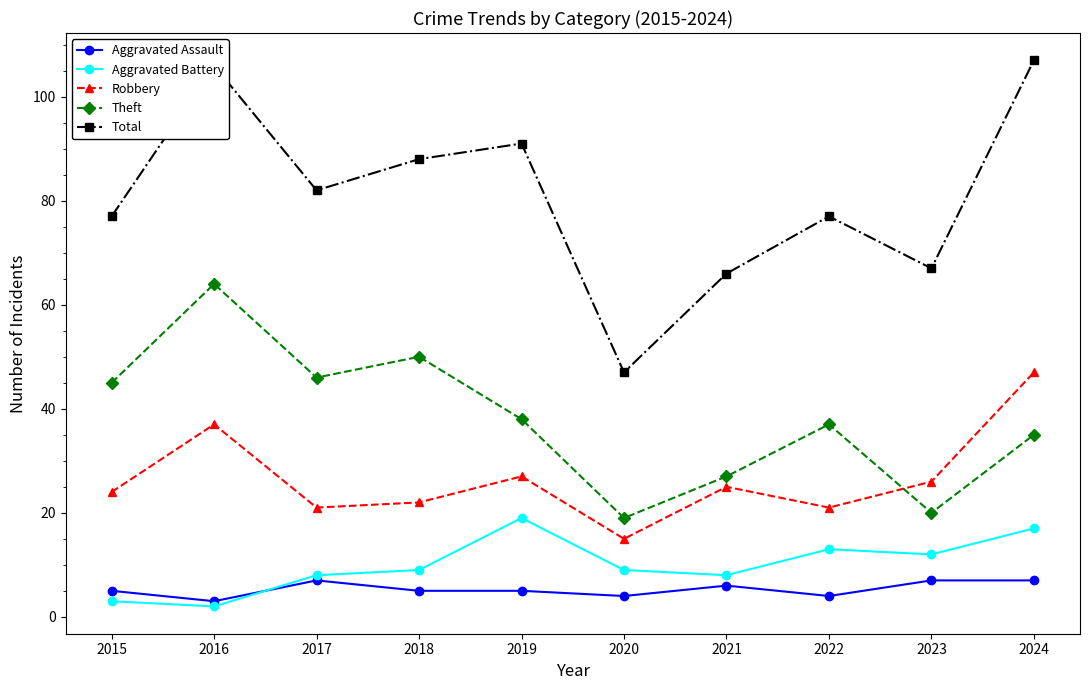

What is the difference between the second highest and second lowest values in the Aggravated Assault series?

3